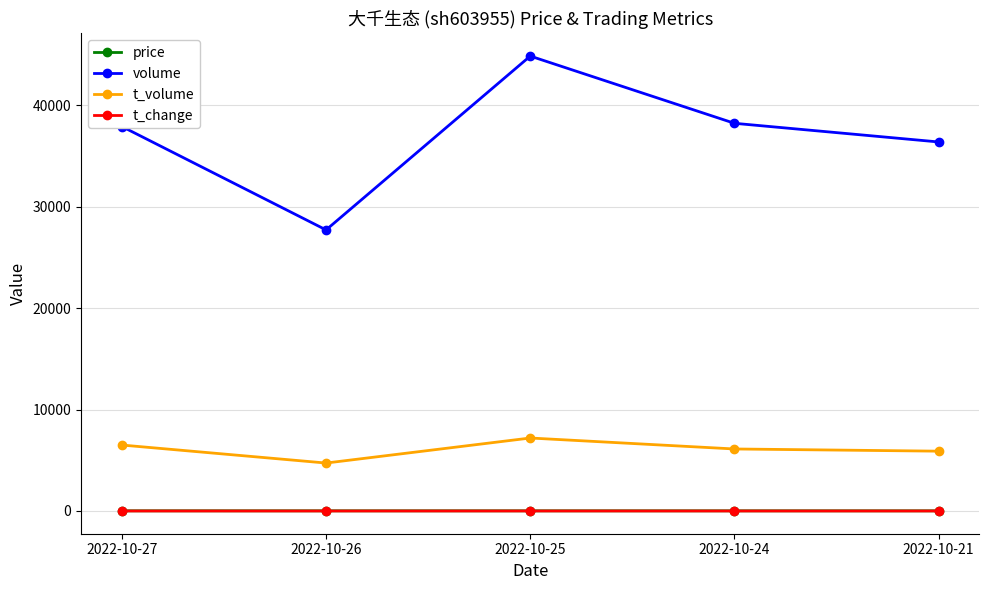

What is the average value of the volume series?

37024.6